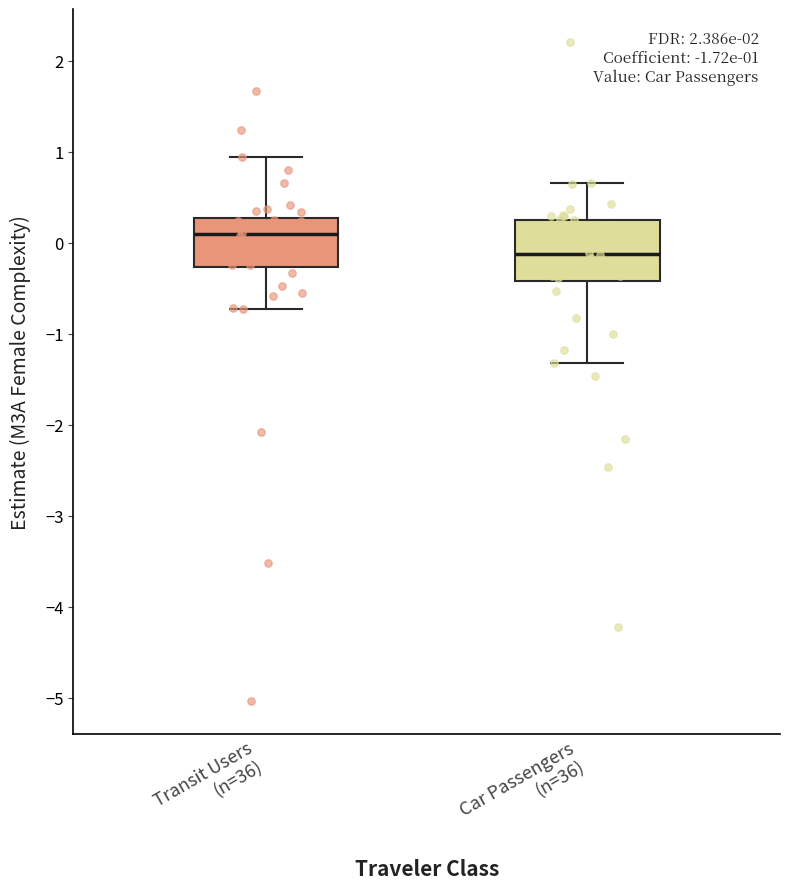

Which box's median line is the lowest?

Car Passengers (n=36)